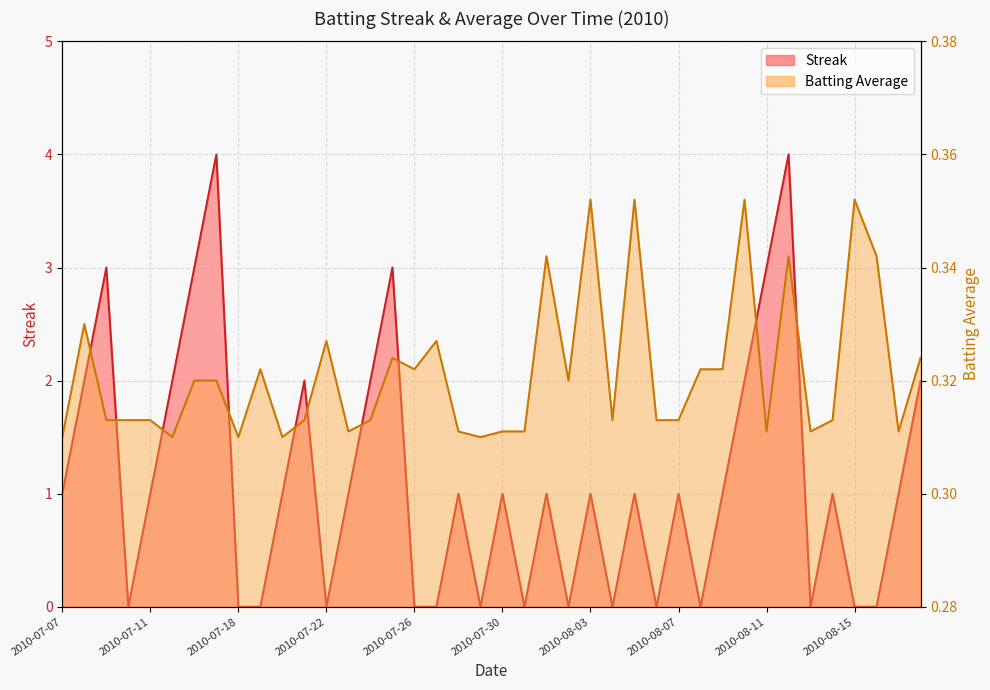

How many interior local peaks does the Batting Average1 series have?

11